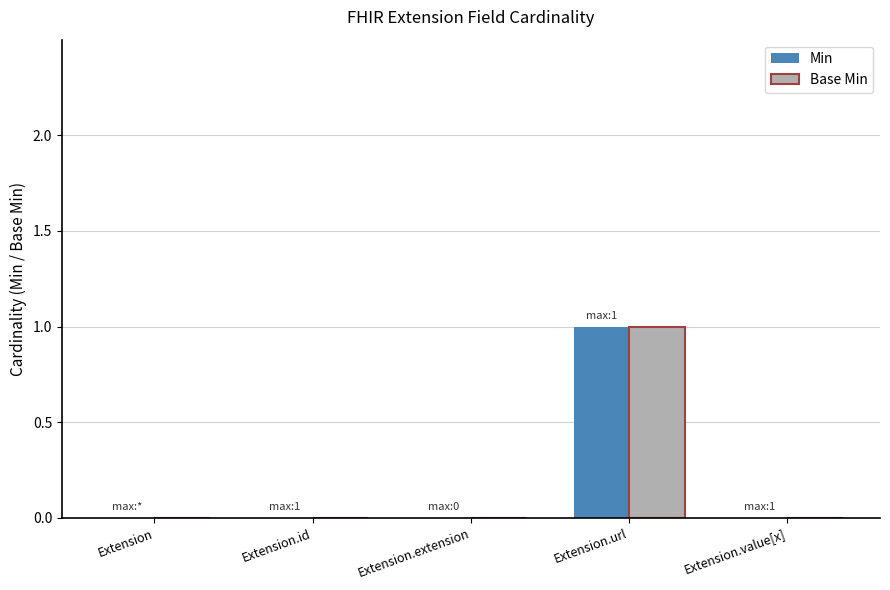

True or false: Min has a value of -1 at Extension.value[x].

False